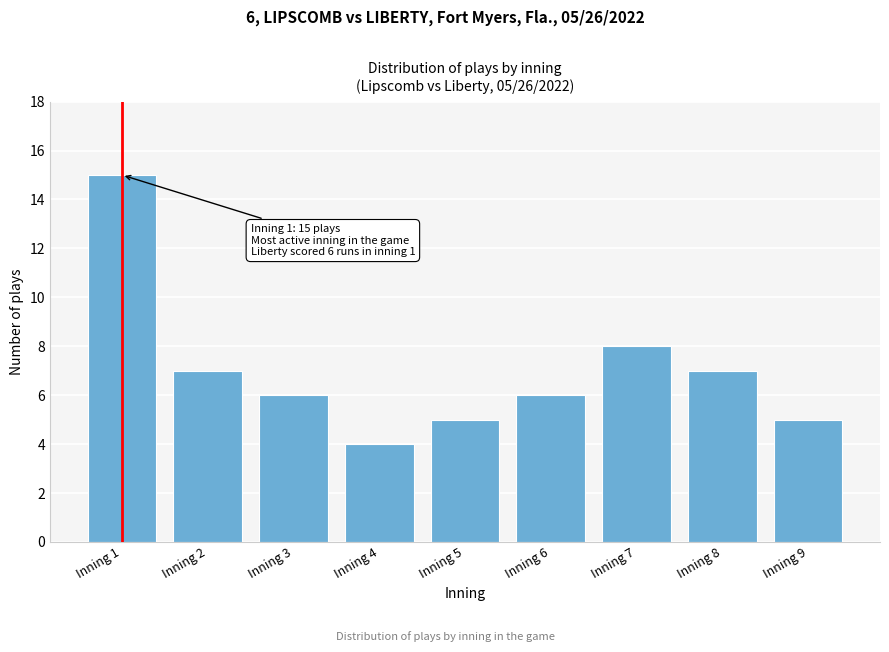

Reading left to right, extract all data points from this chart.

15	7	6	4	5	6	8	7	5